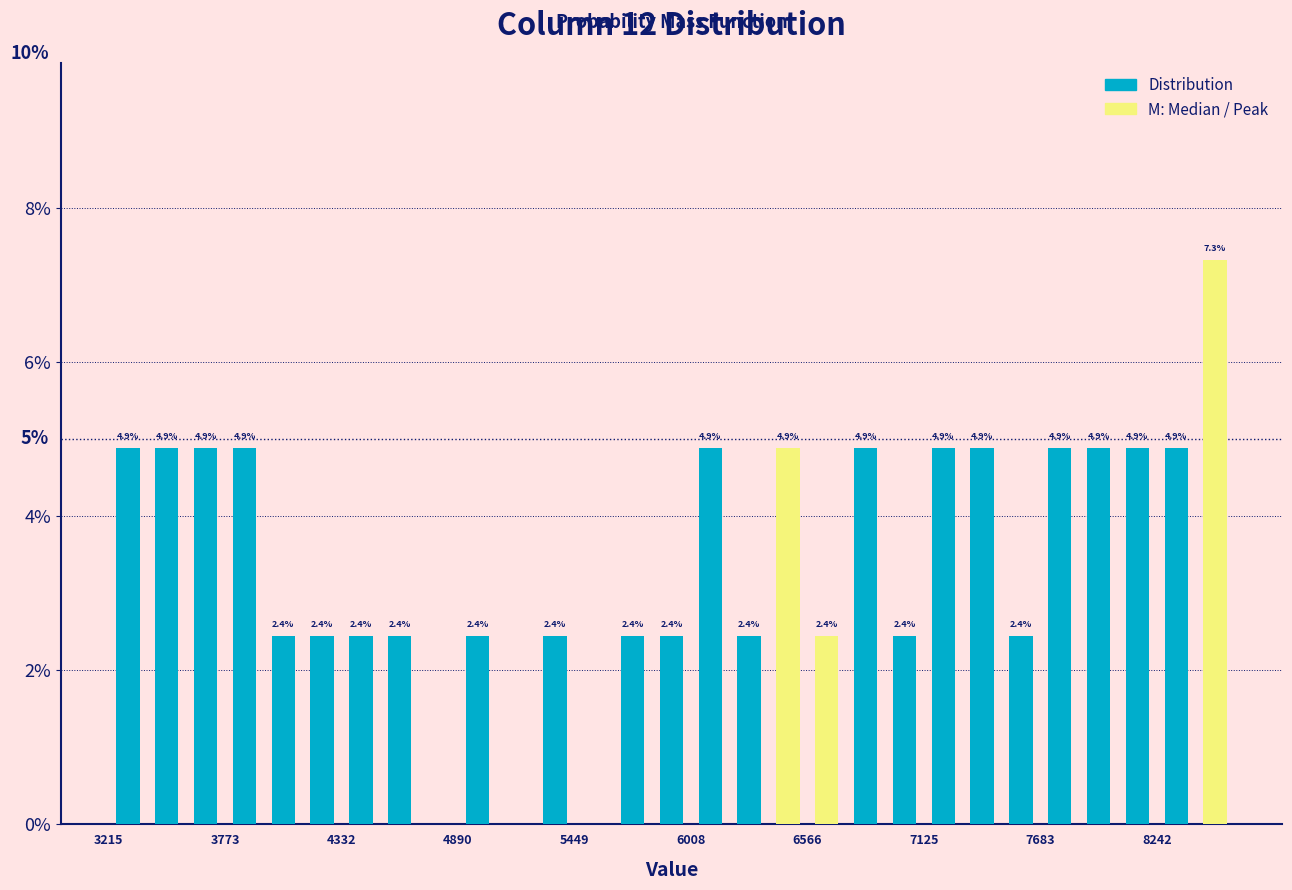

Read against the x-axis, roughly where is the centre of the tallest bar?

8500